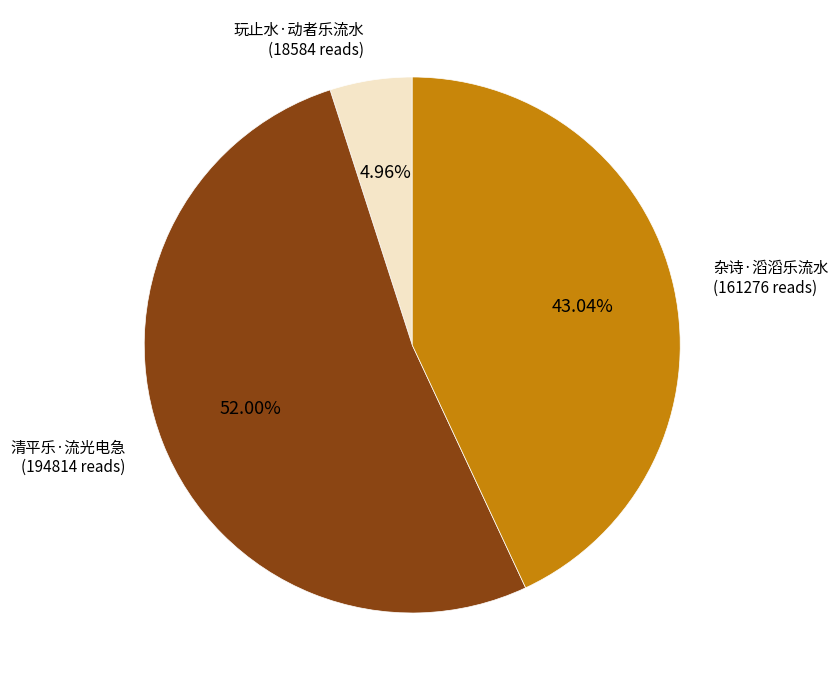

Combined, do 玩止水·动者乐流水 and 清平乐·流光电急 account for over 50%?

Yes